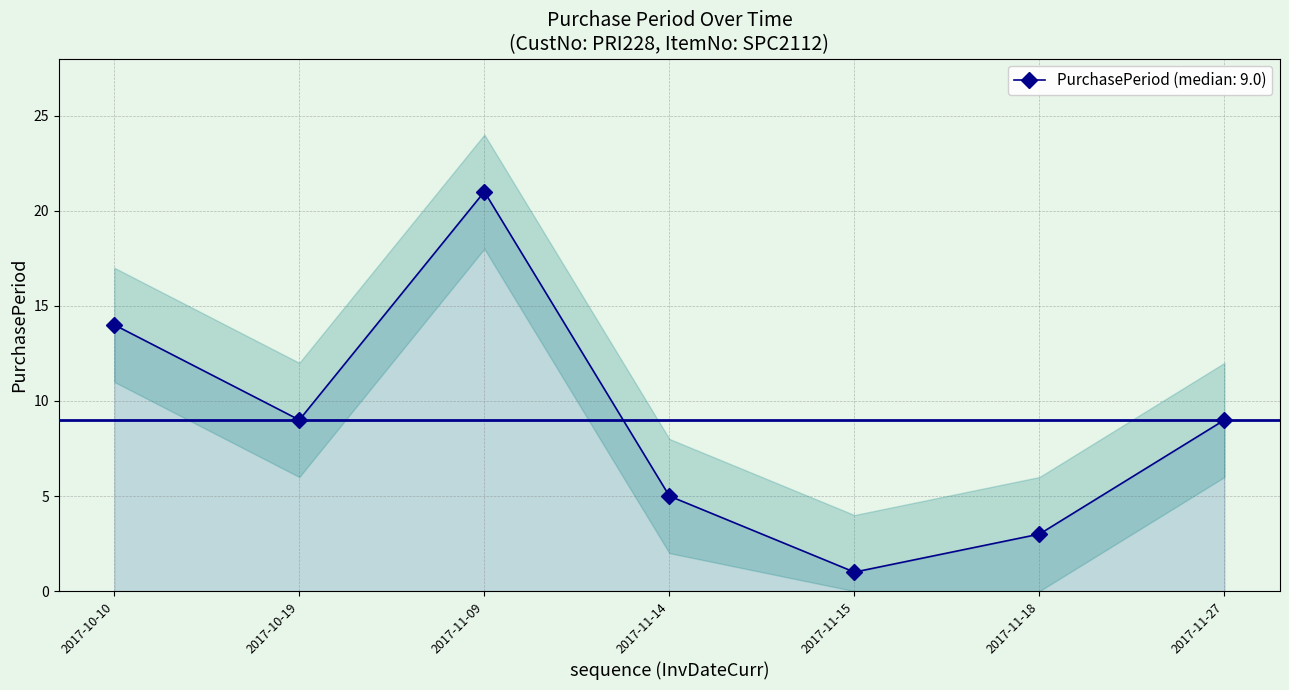

Does the chart have visible grid lines?

Yes